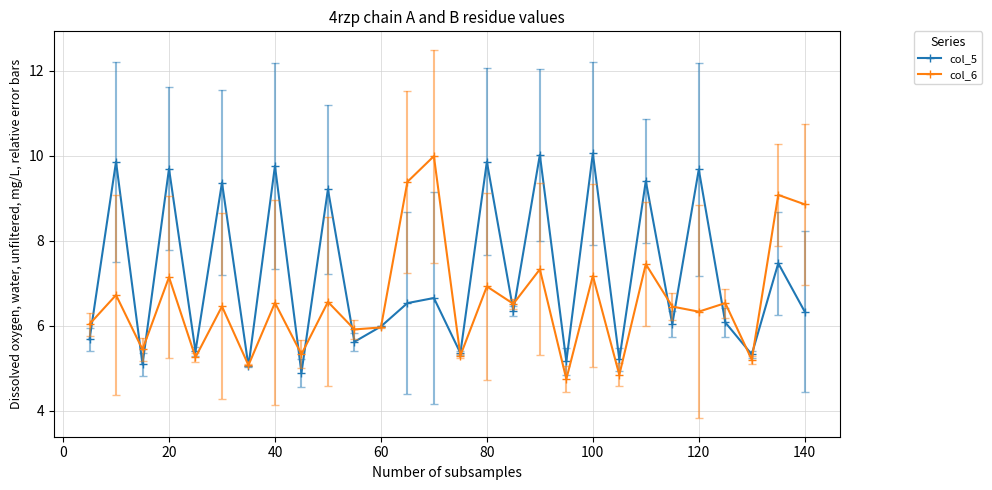

What are all the series names shown in the legend?

col_5, col_6